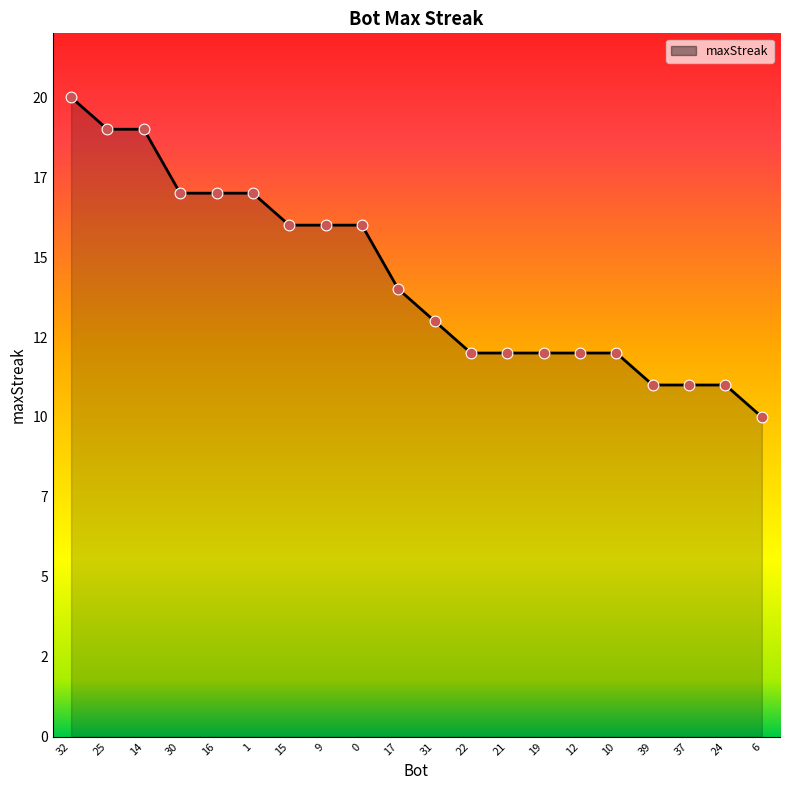

Does the chart have visible grid lines?

No